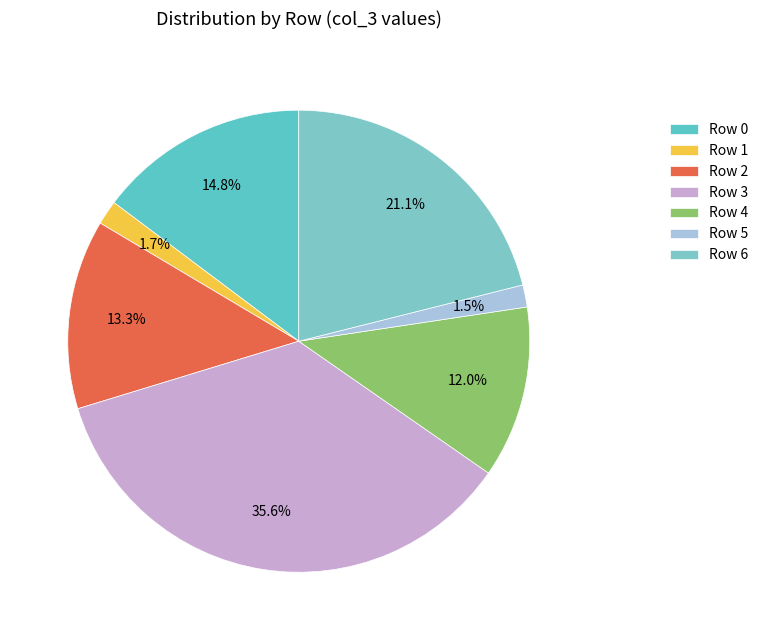

How many segments does this pie chart have?

7